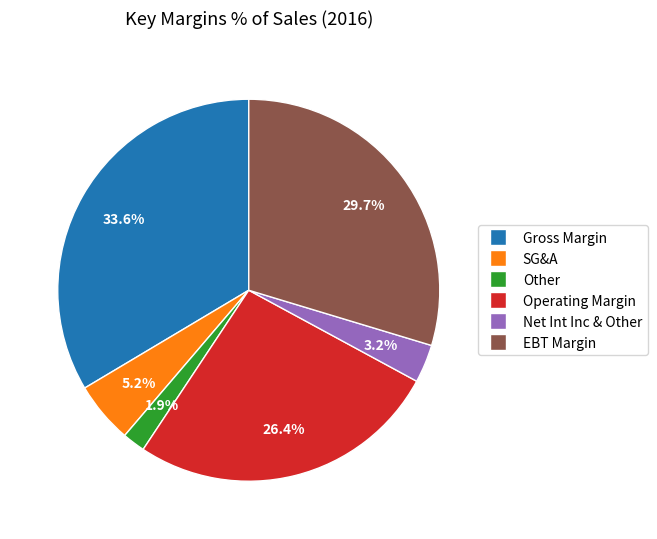

How many slices are in this pie chart?

6